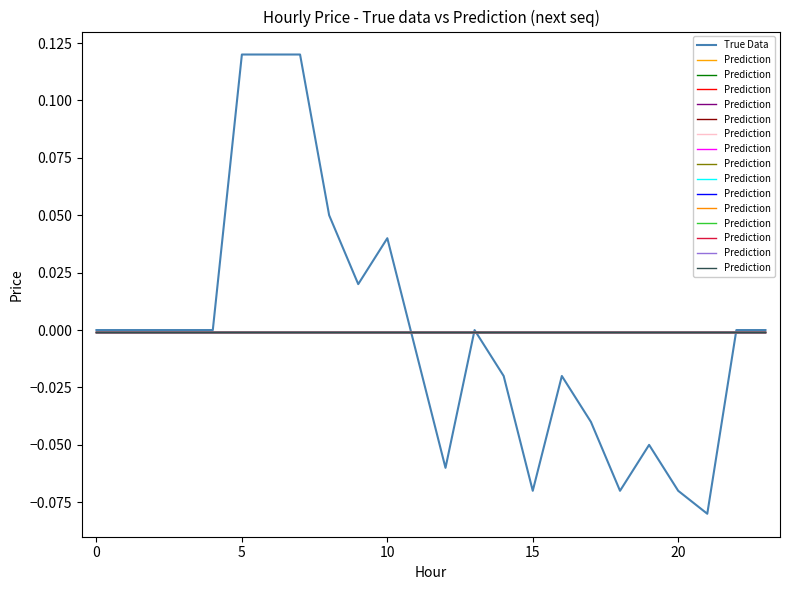

The value of Prediction at 7 is -0.0. True or false?

False